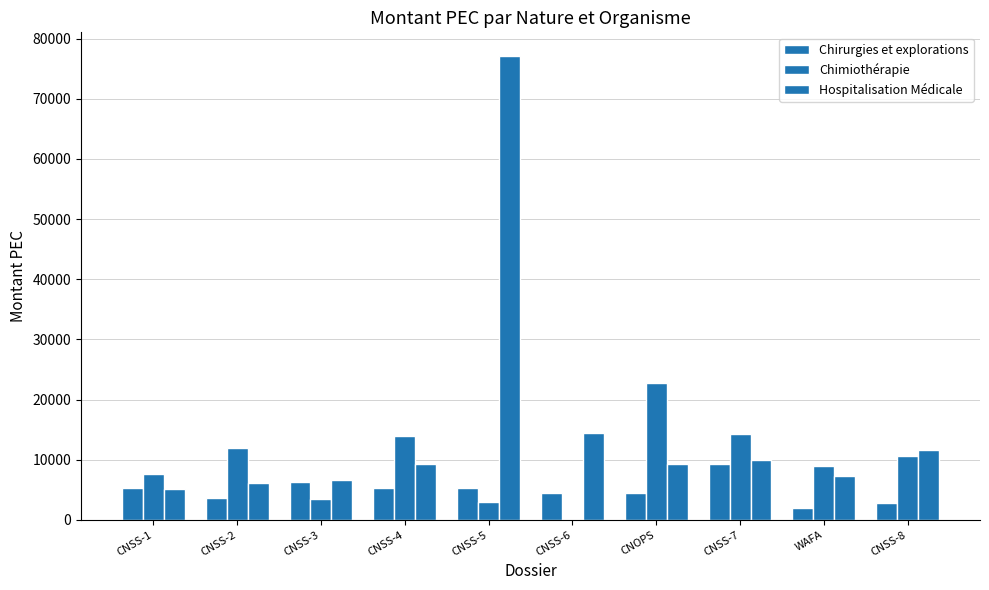

At which label does Chimiothérapie reach its minimum?

CNSS-6